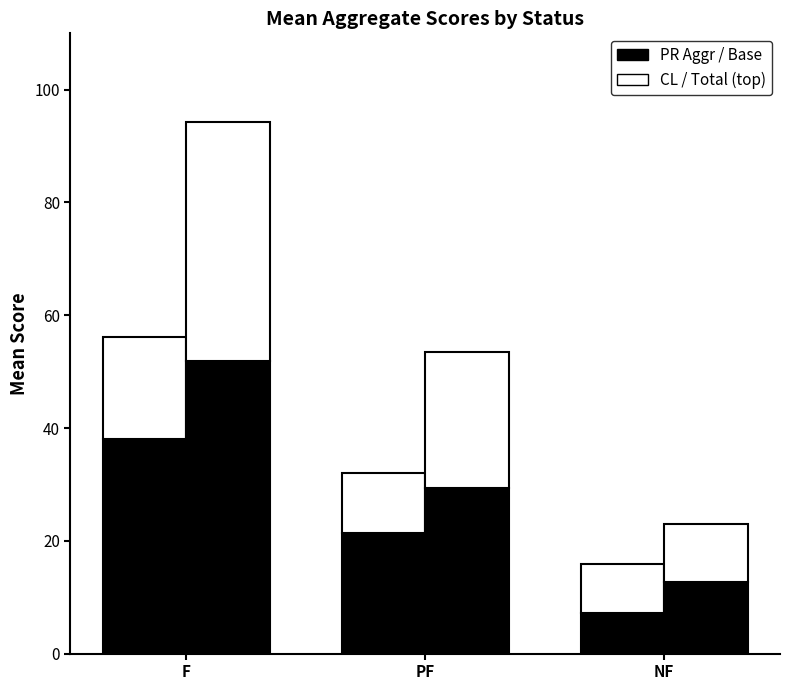

Reading left to right, what are all the values shown in this chart?

PR Aggr: 38.1	21.3	7.2
CL Aggr (top): 18.1	10.8	8.6
Total Aggr (base): 51.9	29.4	12.7
Total Aggr (top): 42.4	24.0	10.4